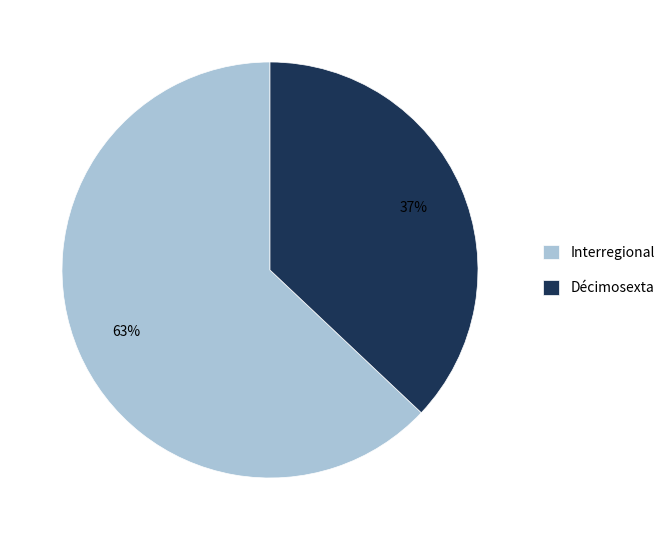

Does Interregional represent more than half of the total?

Yes